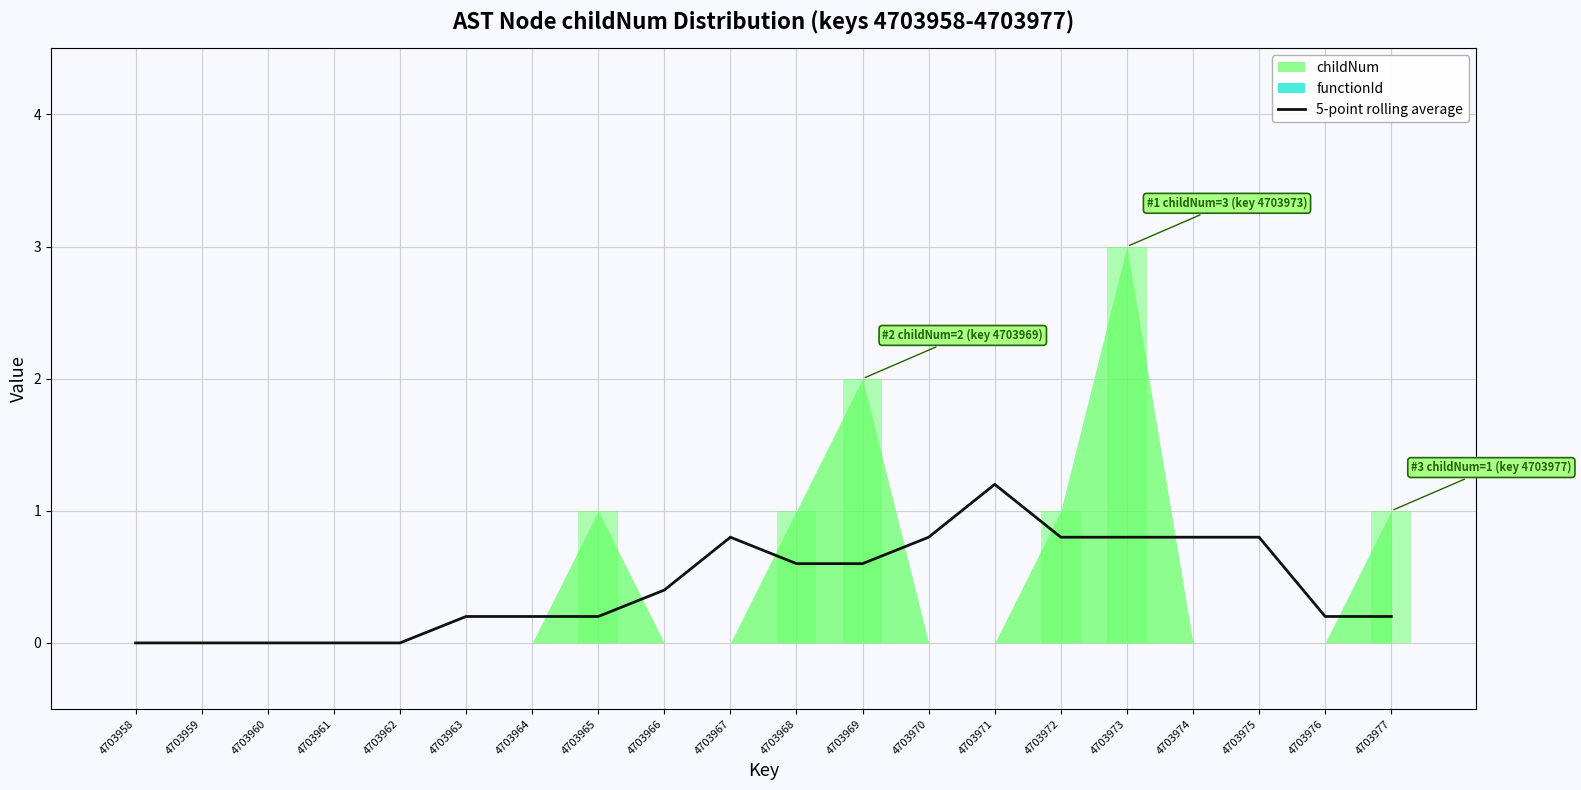

True or false: the data shows 0.6 at 4703969.

True